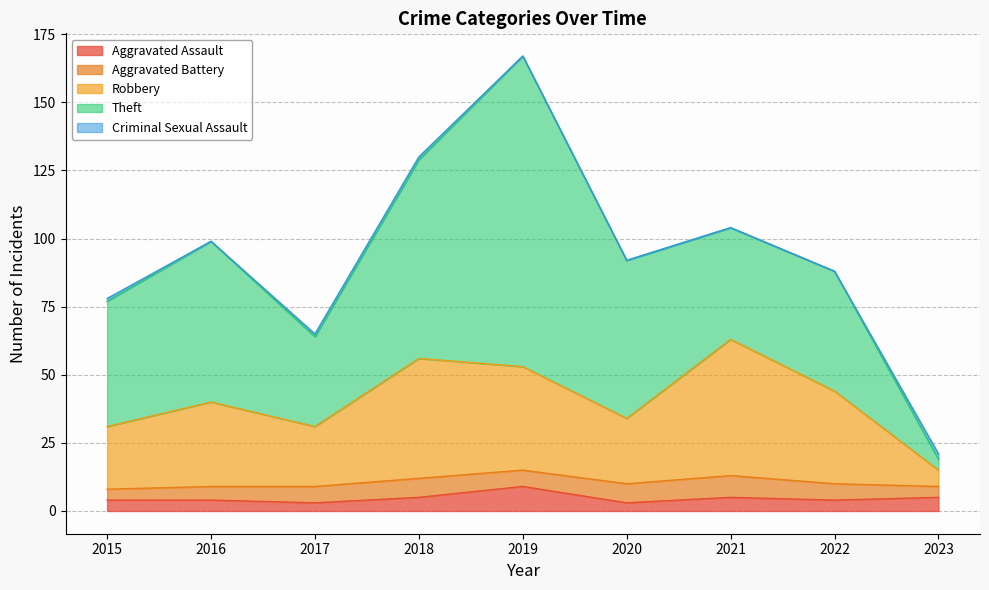

Which series has the widest spread of values?

Theft